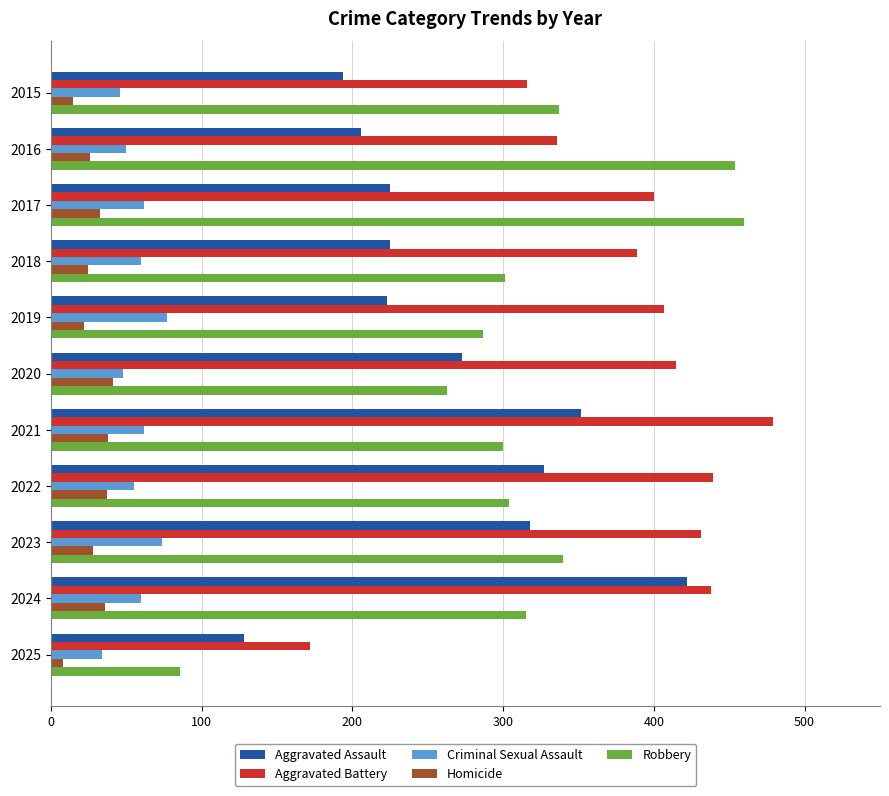

Which series has the widest spread of values?

Robbery